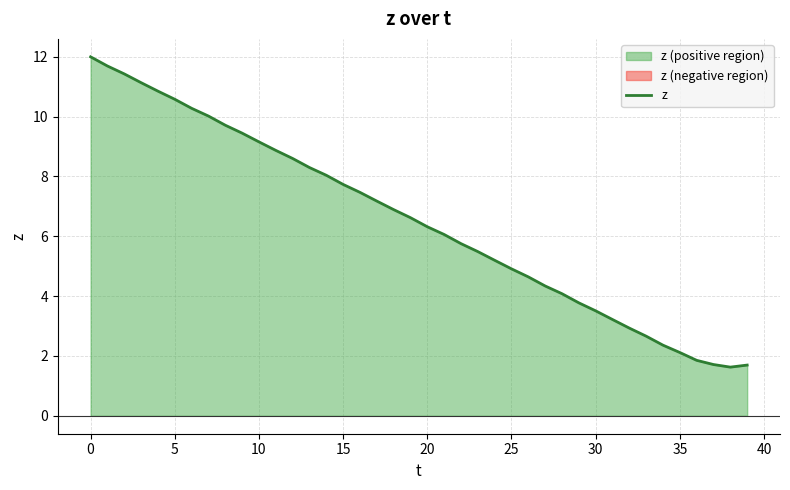

What is the label of the 1st point from the right?

39